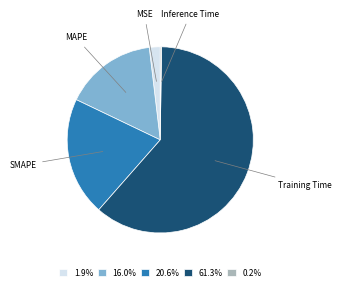

Is there any slice that represents more than half of the pie?

Yes